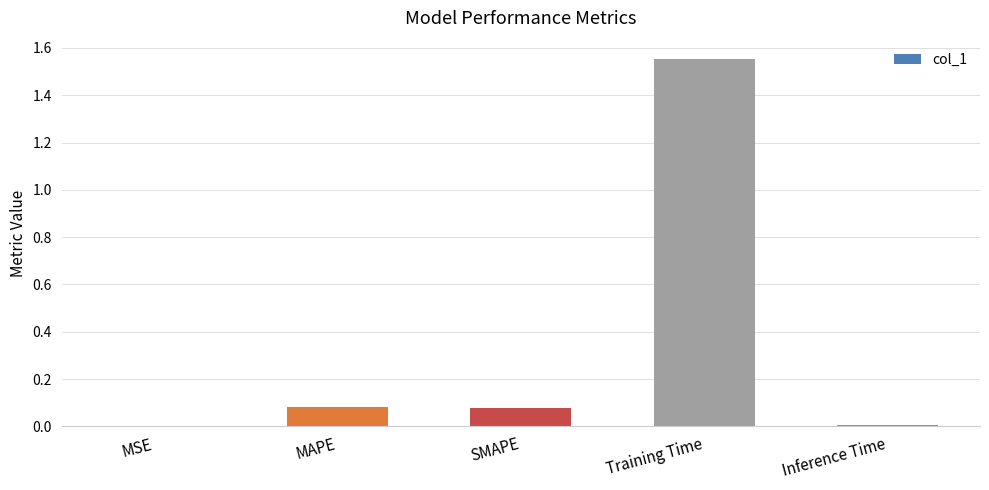

What is the change in value from SMAPE to Inference Time?

-0.1